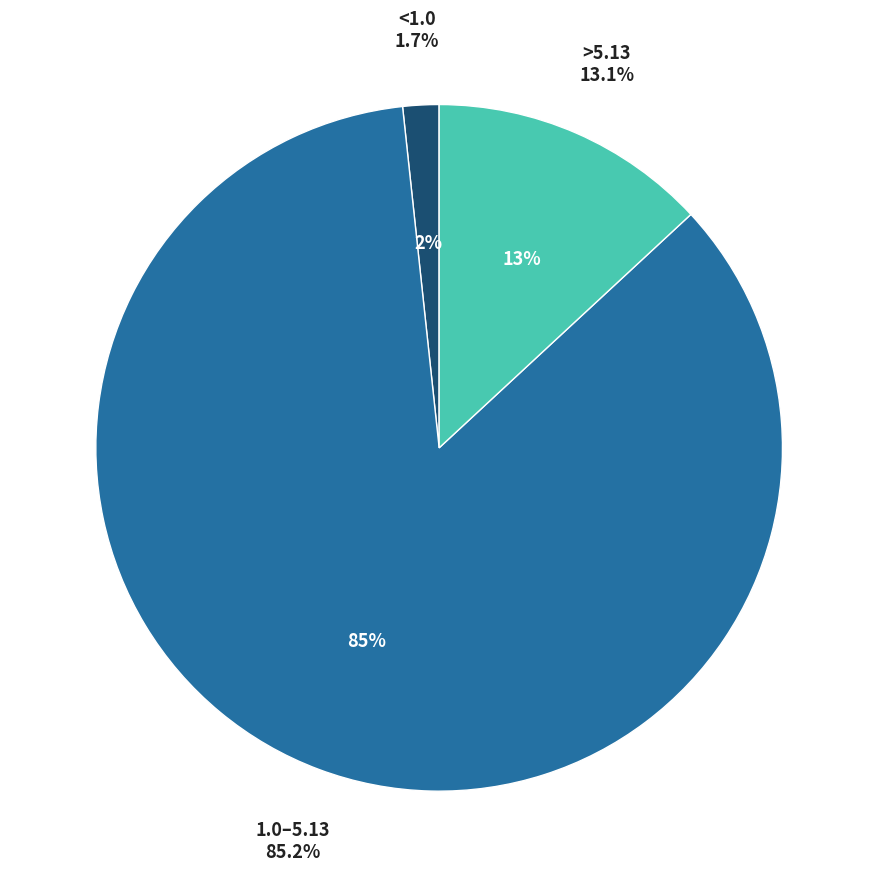

What percentage is NOT represented by <1.0?

98.3%